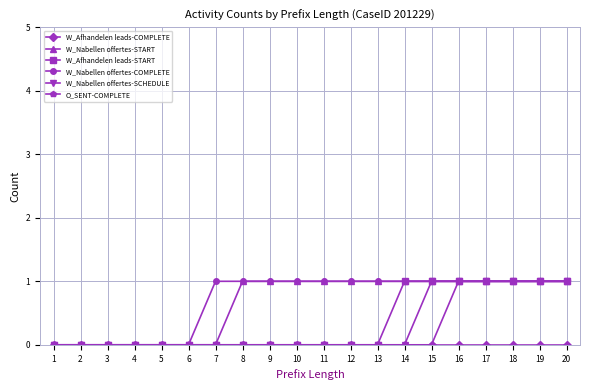

The W_Nabellen offertes-COMPLETE series shows 1 at 10. True or false?

True